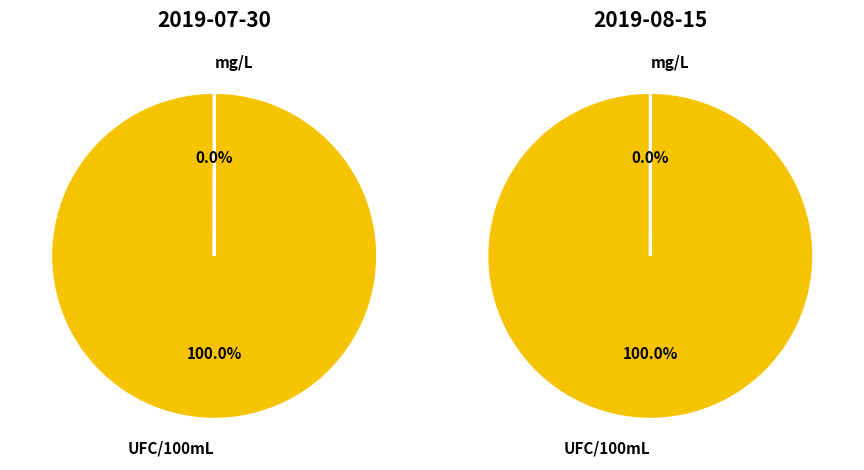

Is there any slice that represents more than half of the pie?

Yes